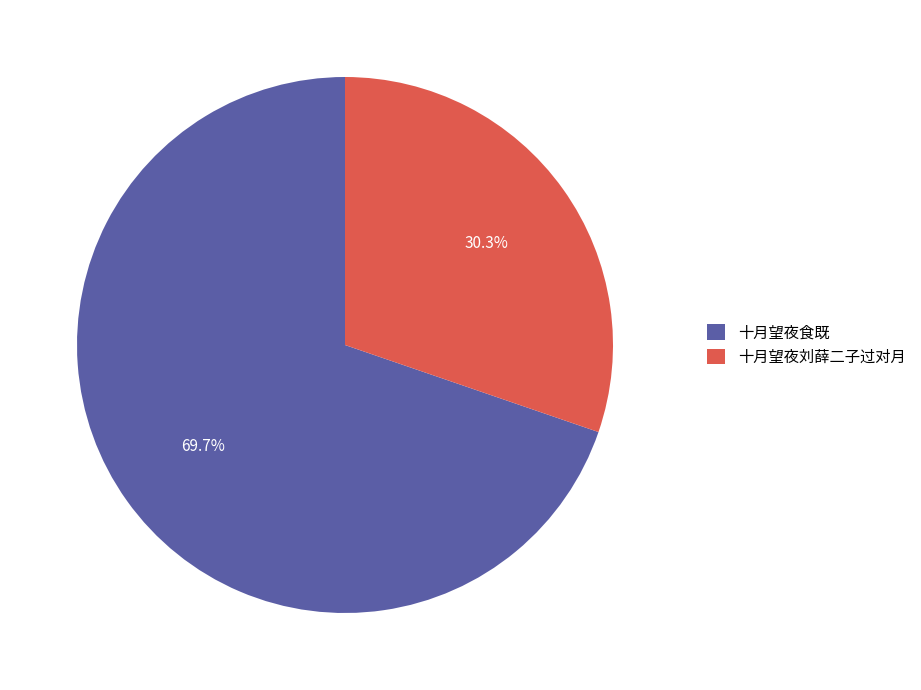

Rank the categories by value from lowest to highest.

十月望夜刘薛二子过对月, 十月望夜食既